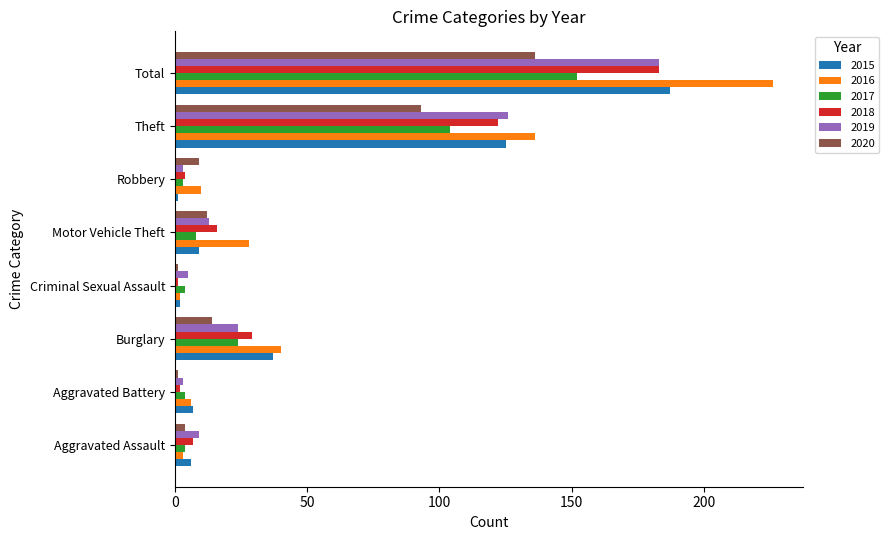

What is the sum of all 2015 values?

374